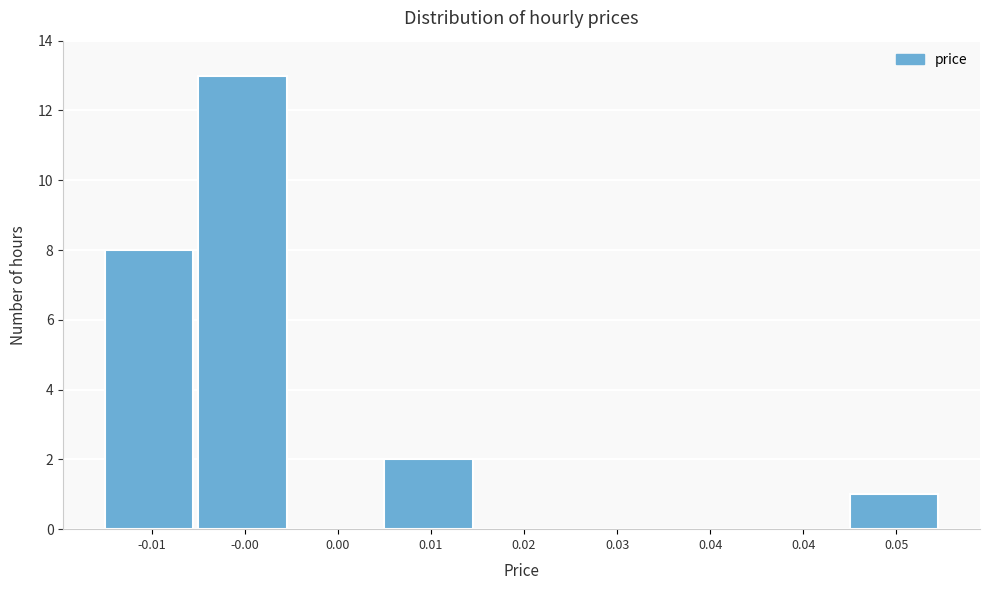

Count the number of categories in the chart.

9